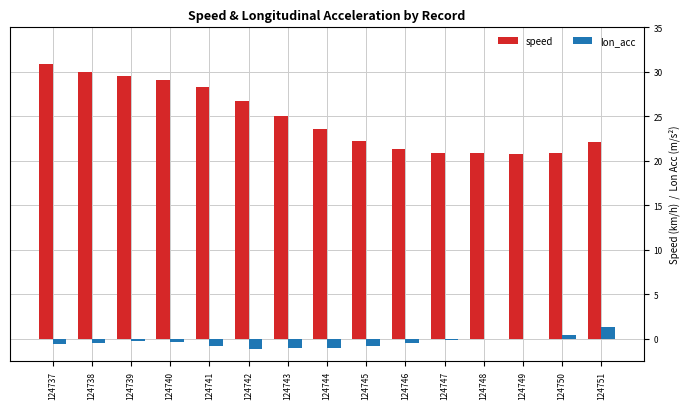

How many values in the speed series exceed 23?

8